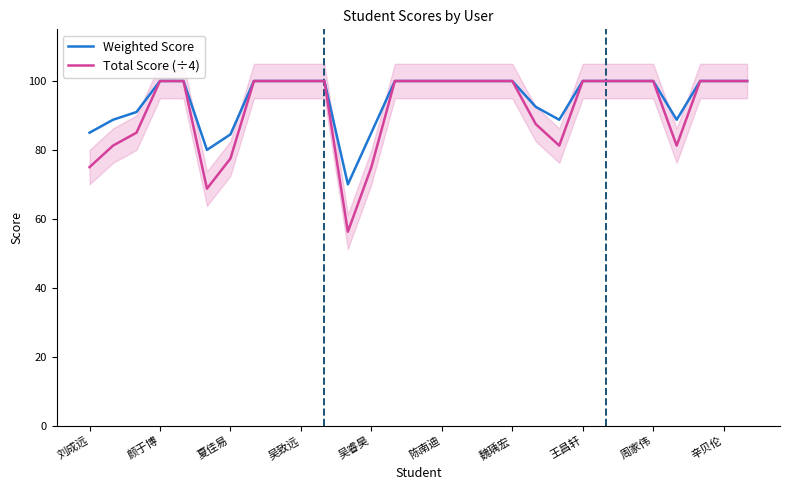

Reading left to right, list all the values displayed in this chart.

Weighted Score: 85.0	88.8	91.0	100.0	100.0	80.0	84.5	100.0	100.0	100.0	100.0	70.0	85.0	100.0	100.0	100.0	100.0	100.0	100.0	92.5	88.8	100.0	100.0	100.0	100.0	88.8	100.0	100.0	100.0
Total Score (÷4): 75.0	81.2	85.0	100.0	100.0	68.8	77.5	100.0	100.0	100.0	100.0	56.2	75.0	100.0	100.0	100.0	100.0	100.0	100.0	87.5	81.2	100.0	100.0	100.0	100.0	81.2	100.0	100.0	100.0